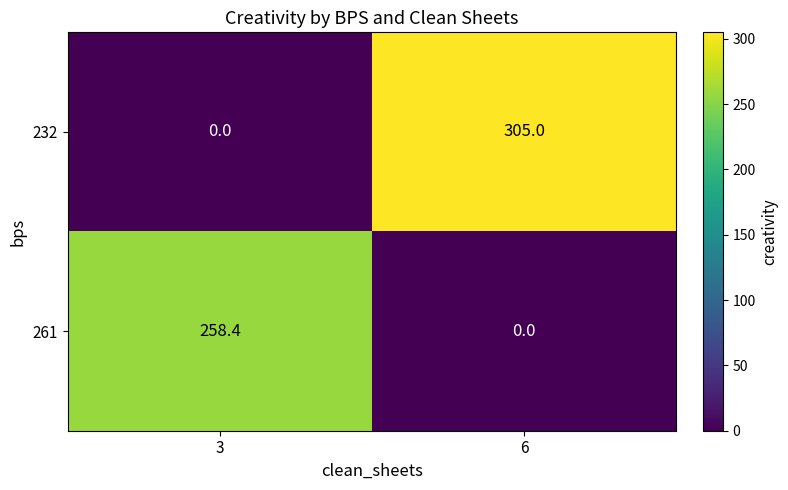

What is the maximum value for 232?

305.0